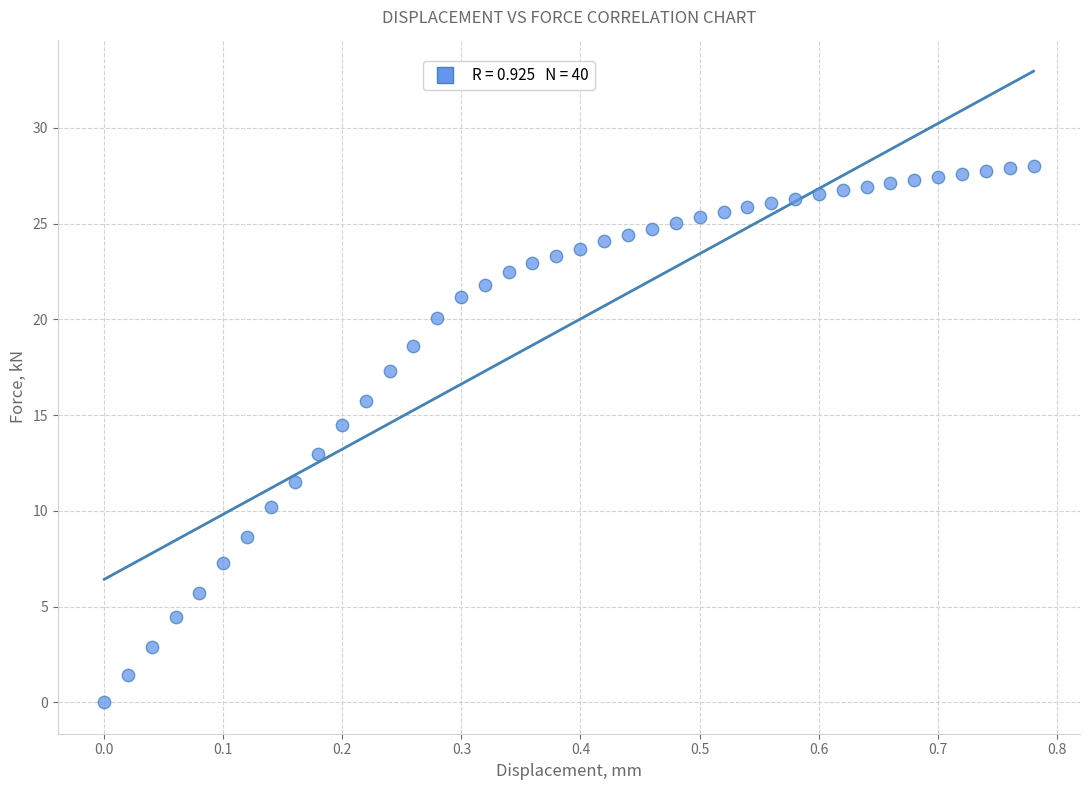

What Y value in the scatter plot is closest to 14?

14.5